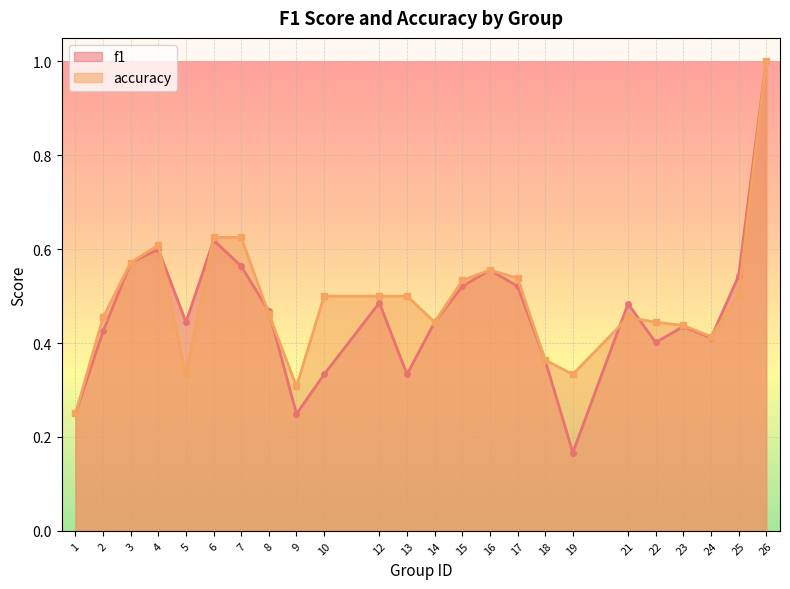

At which label is f1 closest to 0?

19